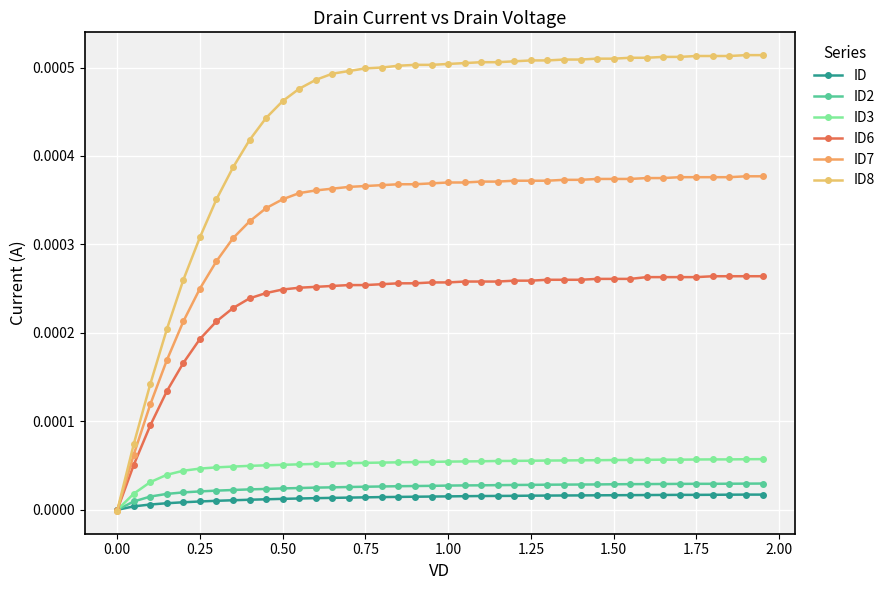

How many distinct data groups are displayed?

6